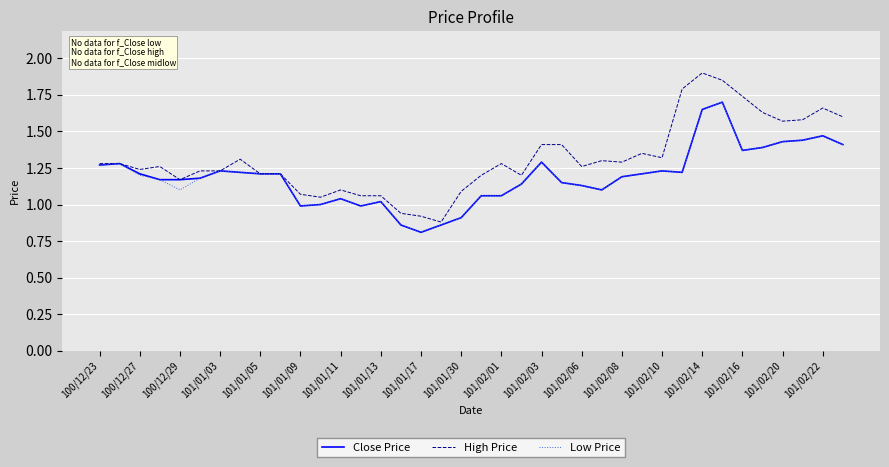

True or false: Low Price has more than 1 points higher than both neighbors.

True